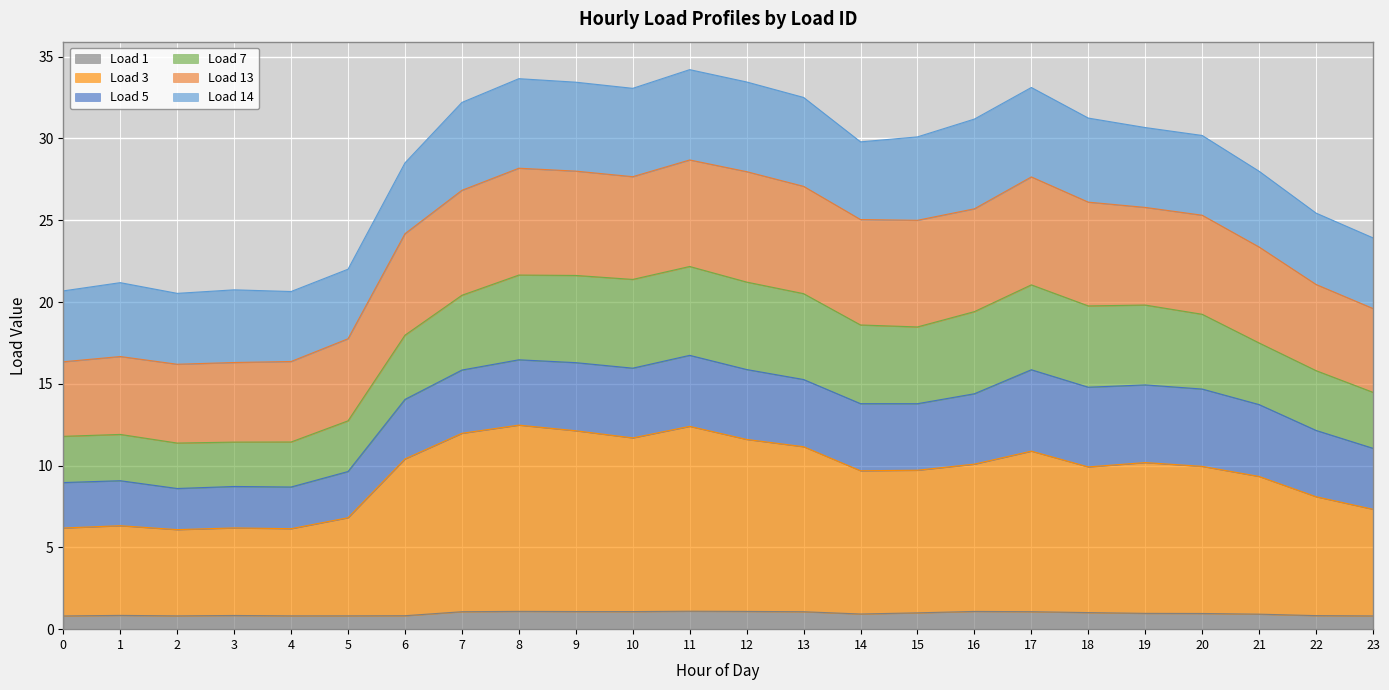

What is the approximate value of Load 1 at 6?

0.8